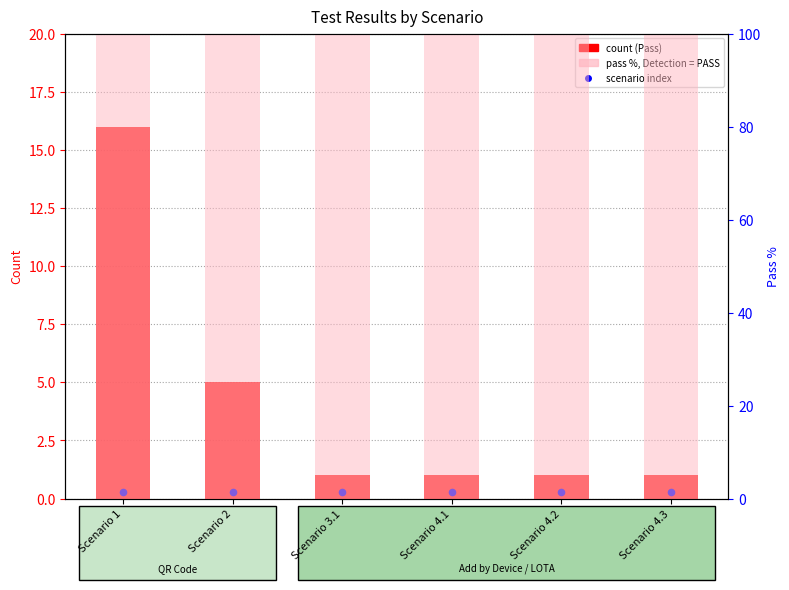

At which category is the sum across all series the highest?

Scenario 1